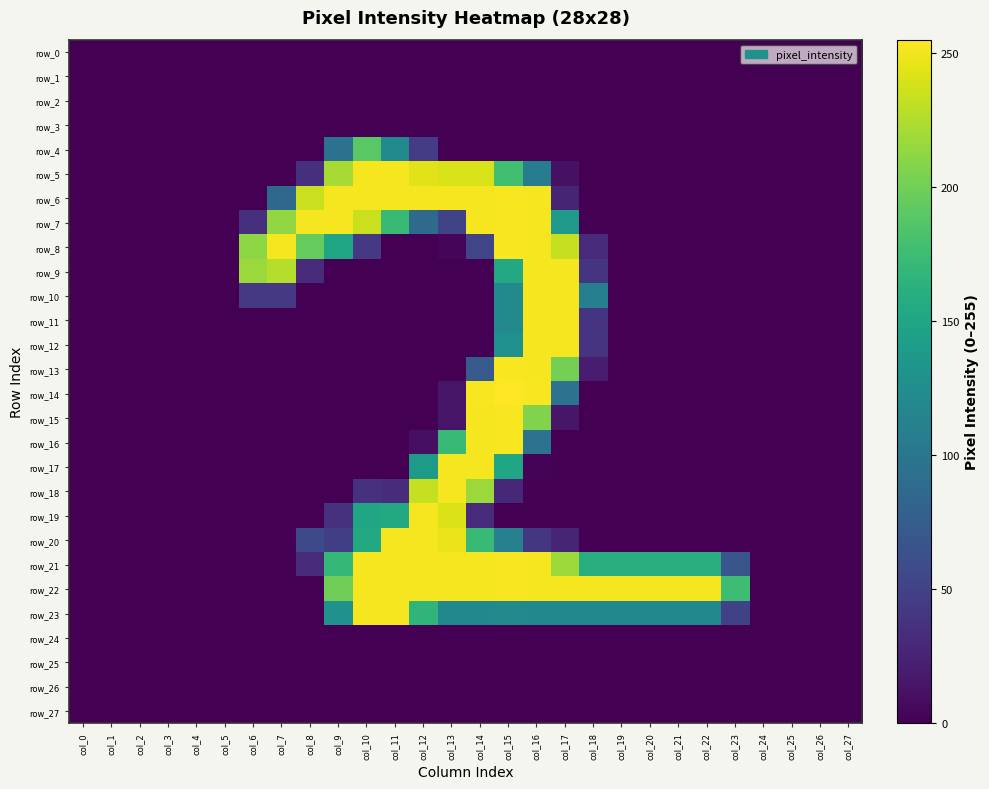

Reading left to right, extract all data points from this chart.

row_0: 0	0	0	0	0	0	0	0	0	0	0	0	0	0	0	0	0	0	0	0	0	0	0	0	0	0	0	0
row_1: 0	0	0	0	0	0	0	0	0	0	0	0	0	0	0	0	0	0	0	0	0	0	0	0	0	0	0	0
row_2: 0	0	0	0	0	0	0	0	0	0	0	0	0	0	0	0	0	0	0	0	0	0	0	0	0	0	0	0
row_3: 0	0	0	0	0	0	0	0	0	0	0	0	0	0	0	0	0	0	0	0	0	0	0	0	0	0	0	0
row_4: 0	0	0	0	0	0	0	0	0	96	190	121	44	0	0	0	0	0	0	0	0	0	0	0	0	0	0	0
row_5: 0	0	0	0	0	0	0	0	34	222	252	252	244	240	240	178	107	11	0	0	0	0	0	0	0	0	0	0
row_6: 0	0	0	0	0	0	0	85	235	252	252	252	252	252	252	253	252	26	0	0	0	0	0	0	0	0	0	0
row_7: 0	0	0	0	0	0	34	214	252	252	235	172	88	51	252	253	252	138	0	0	0	0	0	0	0	0	0	0
row_8: 0	0	0	0	0	0	212	252	195	150	42	0	0	3	53	253	252	233	31	0	0	0	0	0	0	0	0	0
row_9: 0	0	0	0	0	0	217	227	31	0	0	0	0	0	0	154	252	252	39	0	0	0	0	0	0	0	0	0
row_10: 0	0	0	0	0	0	42	42	0	0	0	0	0	0	0	121	252	252	110	0	0	0	0	0	0	0	0	0
row_11: 0	0	0	0	0	0	0	0	0	0	0	0	0	0	0	121	252	252	39	0	0	0	0	0	0	0	0	0
row_12: 0	0	0	0	0	0	0	0	0	0	0	0	0	0	0	128	252	252	39	0	0	0	0	0	0	0	0	0
row_13: 0	0	0	0	0	0	0	0	0	0	0	0	0	0	71	253	252	202	19	0	0	0	0	0	0	0	0	0
row_14: 0	0	0	0	0	0	0	0	0	0	0	0	0	14	253	255	253	97	0	0	0	0	0	0	0	0	0	0
row_15: 0	0	0	0	0	0	0	0	0	0	0	0	0	14	252	253	207	15	0	0	0	0	0	0	0	0	0	0
row_16: 0	0	0	0	0	0	0	0	0	0	0	0	10	172	252	253	97	0	0	0	0	0	0	0	0	0	0	0
row_17: 0	0	0	0	0	0	0	0	0	0	0	0	139	252	252	151	2	0	0	0	0	0	0	0	0	0	0	0
row_18: 0	0	0	0	0	0	0	0	0	0	36	32	233	252	217	28	0	0	0	0	0	0	0	0	0	0	0	0
row_19: 0	0	0	0	0	0	0	0	0	36	151	155	252	242	31	0	0	0	0	0	0	0	0	0	0	0	0	0
row_20: 0	0	0	0	0	0	0	0	56	47	155	252	252	248	173	111	41	26	0	0	0	0	0	0	0	0	0	0
row_21: 0	0	0	0	0	0	0	0	30	170	252	252	252	252	252	253	252	218	160	160	160	160	160	67	0	0	0	0
row_22: 0	0	0	0	0	0	0	0	0	200	252	252	252	252	252	253	252	252	252	252	252	252	252	176	0	0	0	0
row_23: 0	0	0	0	0	0	0	0	0	129	252	252	167	119	119	120	119	119	119	119	119	119	119	50	0	0	0	0
row_24: 0	0	0	0	0	0	0	0	0	0	0	0	0	0	0	0	0	0	0	0	0	0	0	0	0	0	0	0
row_25: 0	0	0	0	0	0	0	0	0	0	0	0	0	0	0	0	0	0	0	0	0	0	0	0	0	0	0	0
row_26: 0	0	0	0	0	0	0	0	0	0	0	0	0	0	0	0	0	0	0	0	0	0	0	0	0	0	0	0
row_27: 0	0	0	0	0	0	0	0	0	0	0	0	0	0	0	0	0	0	0	0	0	0	0	0	0	0	0	0